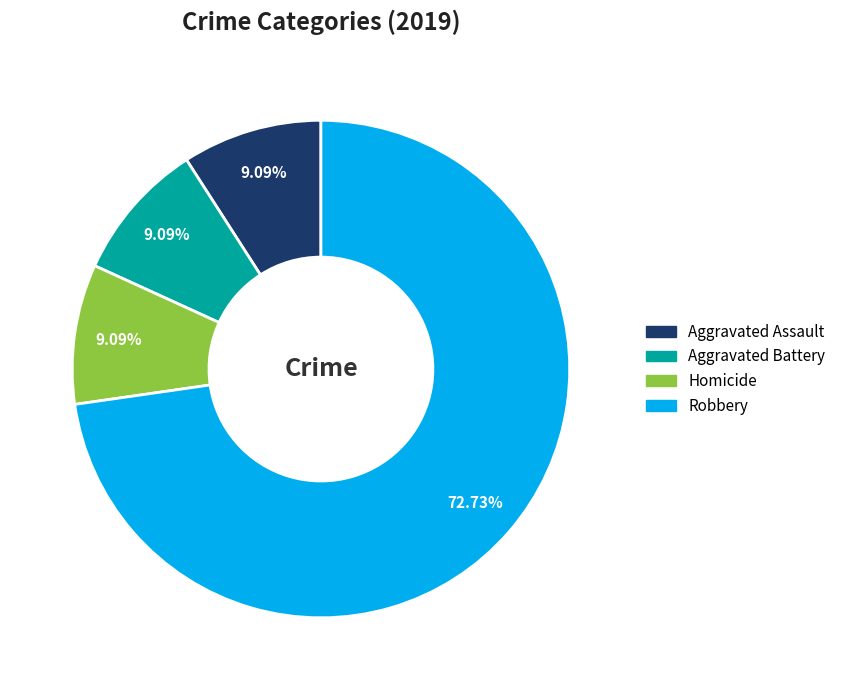

Is there a majority slice in this chart?

Yes